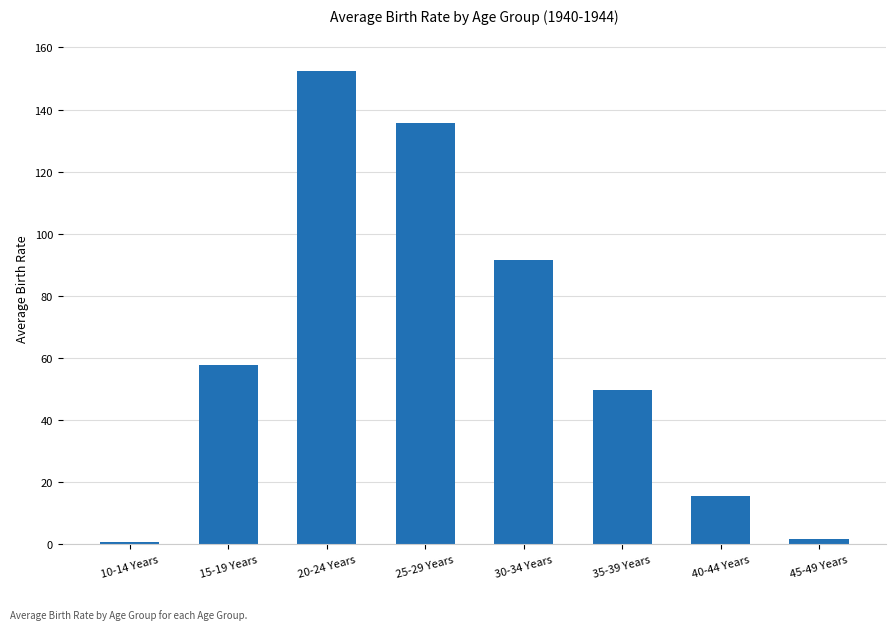

Reading left to right, list all the values displayed in this chart.

10-14 Years=0.7	15-19 Years=57.6	20-24 Years=152.4	25-29 Years=135.7	30-34 Years=91.6	35-39 Years=49.5	40-44 Years=15.4	45-49 Years=1.6